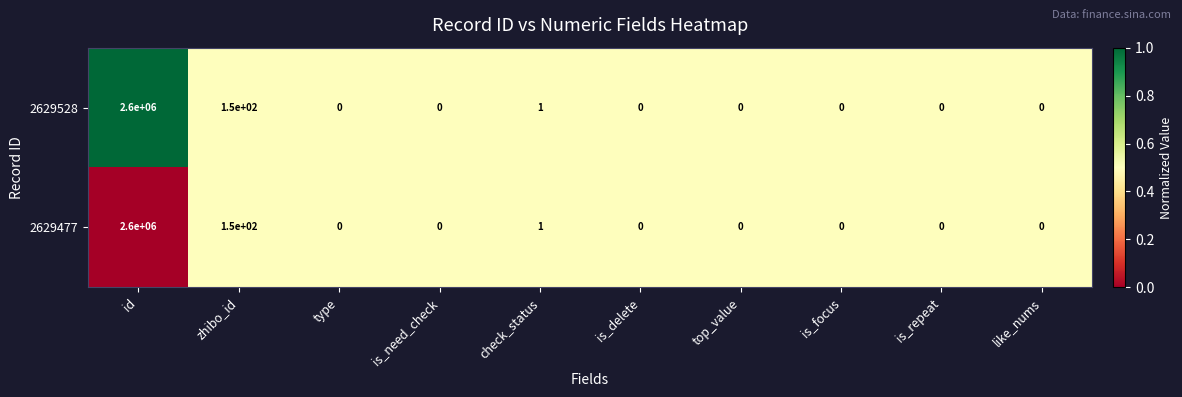

At which category is the sum across all series the highest?

id